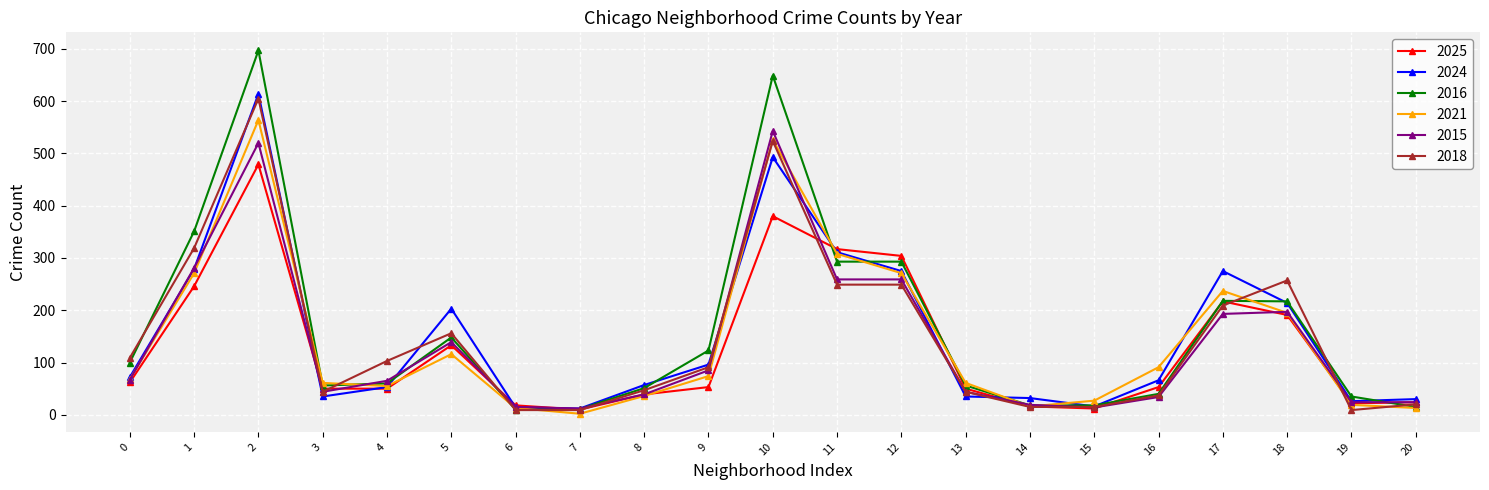

True or false: 2016 has more than 2 points higher than both neighbors.

True